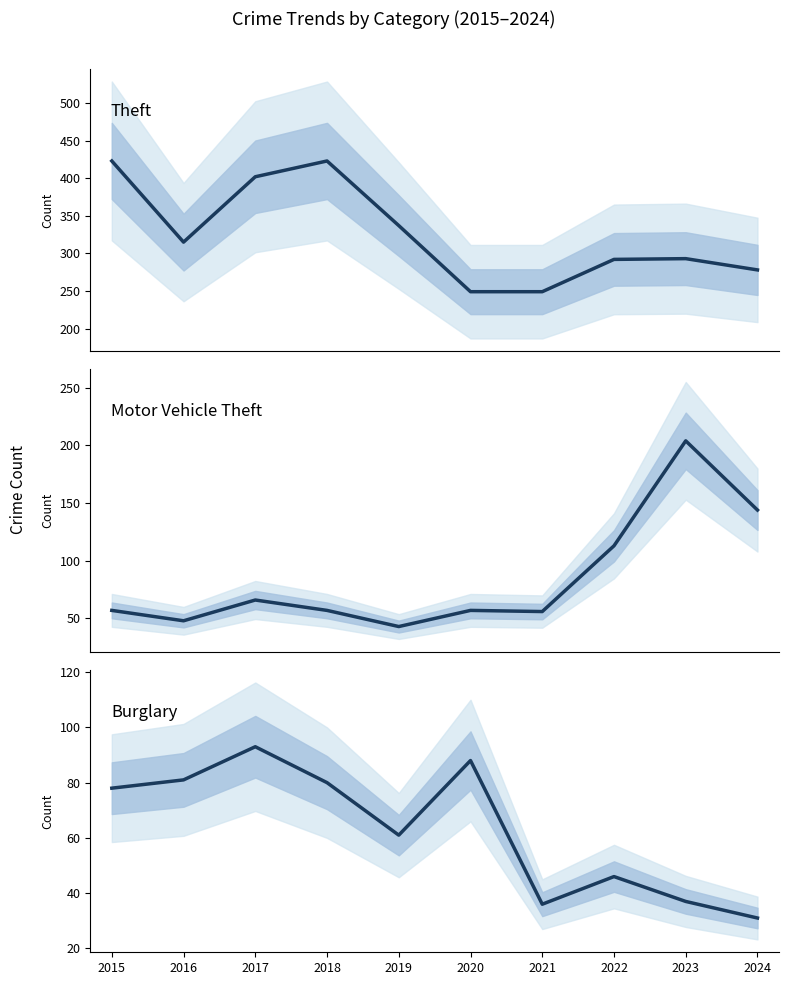

True or false: Theft has more than 1 interior local peaks.

True